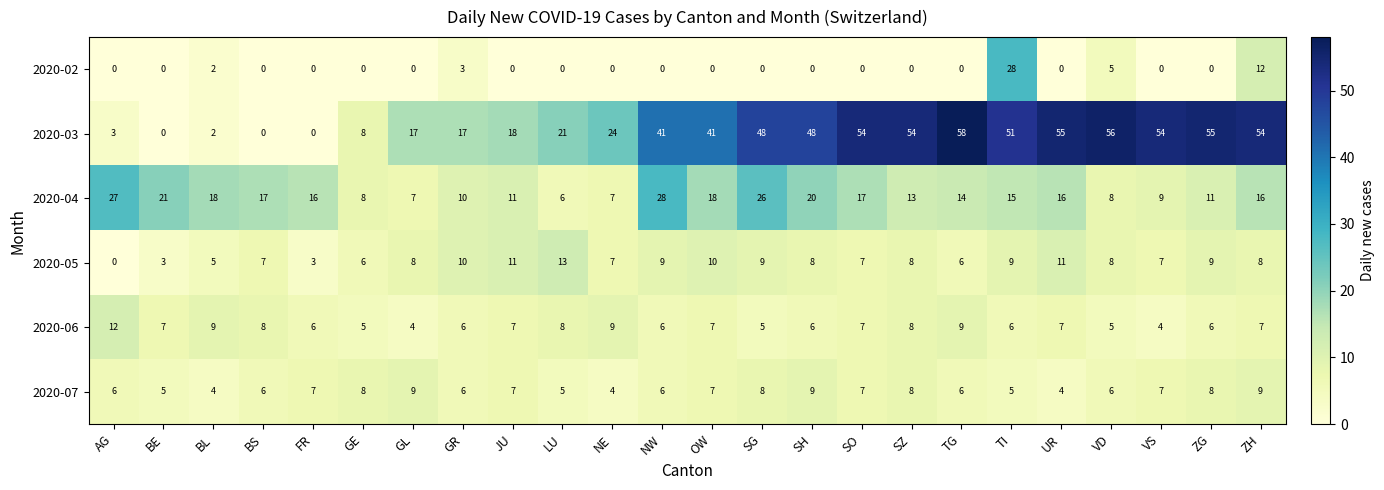

What is the difference between the second highest and minimum values in the 2020-06 series?

5